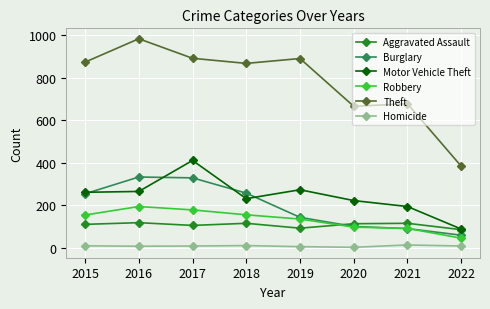

What is the sum of the Homicide values at 2021 and 2020?

15